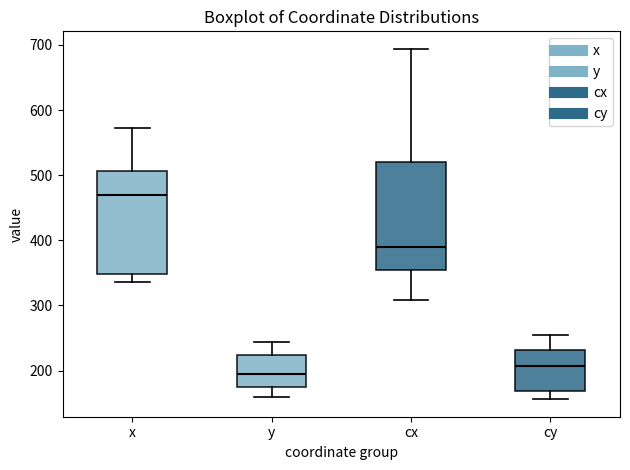

Where is the lower edge of the box for x on the y-axis? The values are not printed on the chart, so give them approximately, as read against the axis.

350